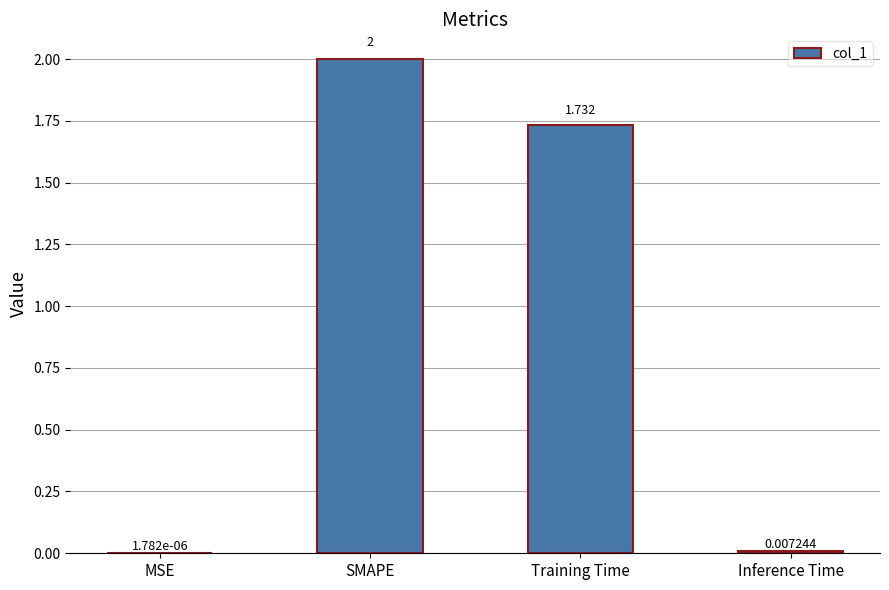

Are the bars horizontal?

No